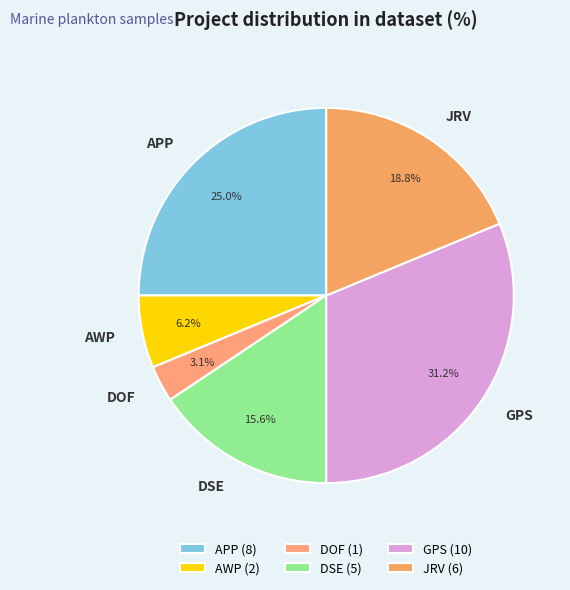

Combined, what portion of the pie is JRV and DSE?

34.4%